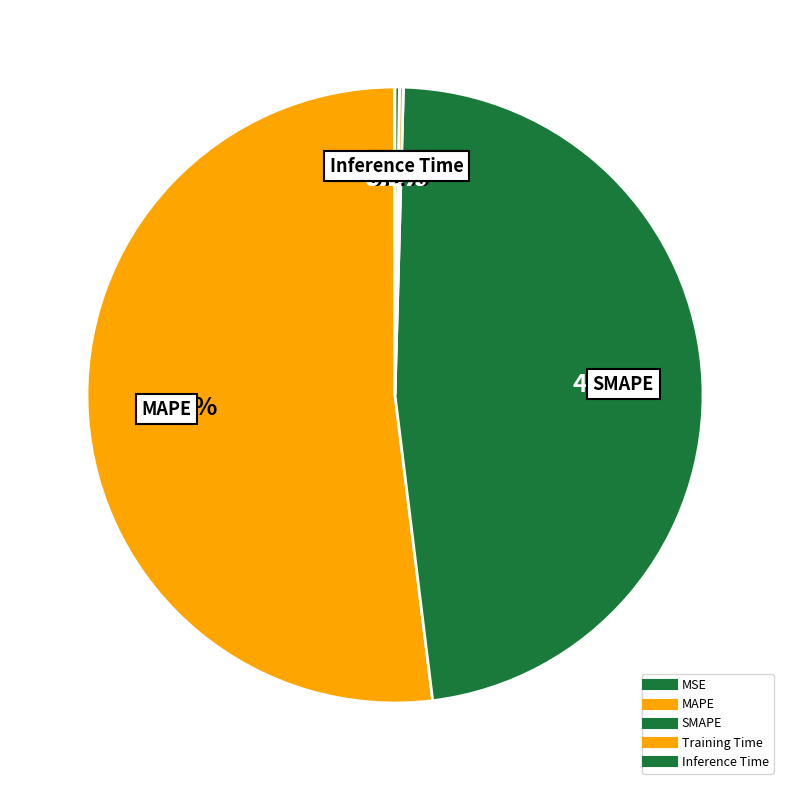

How many slices are in this pie chart?

5